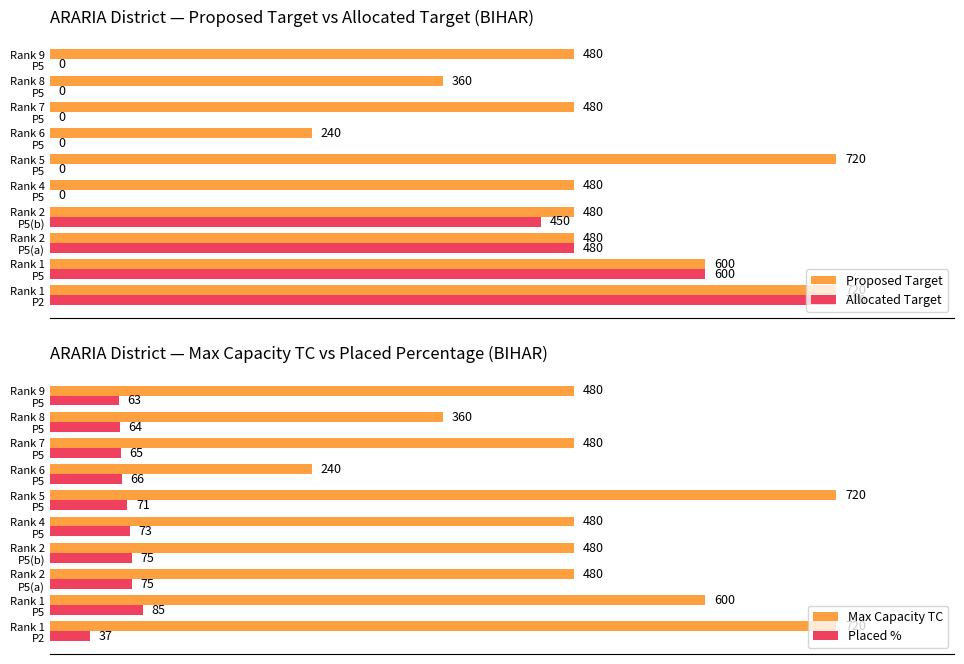

What are all the series names shown in the legend?

Proposed Target, Allocated Target, Max Capacity TC, Placed %